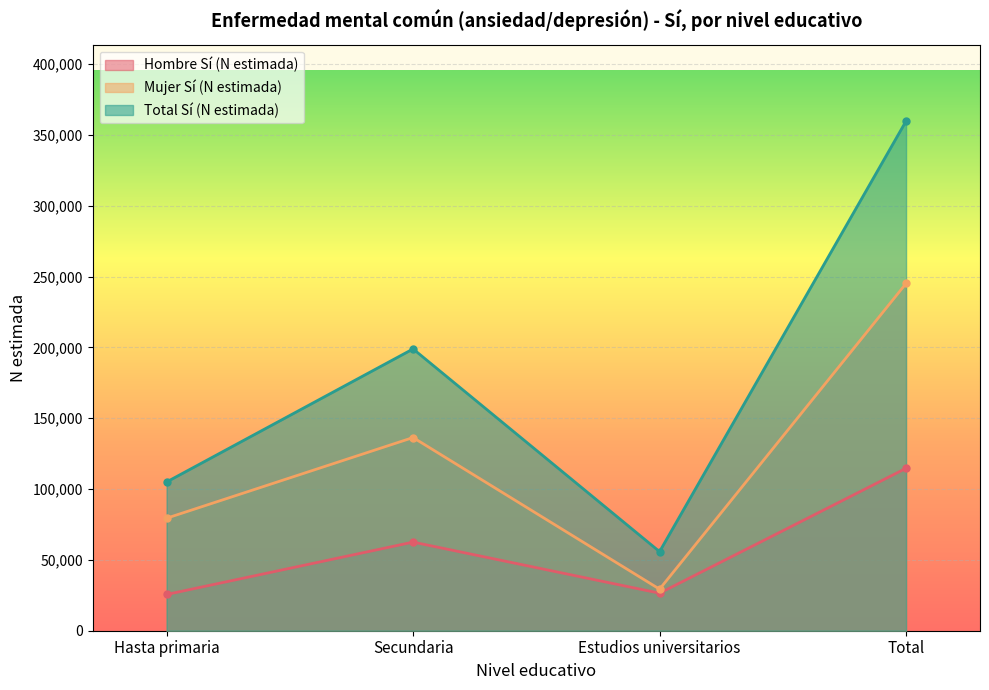

True or false: Mujer Sí (N estimada) and Total Sí (N estimada) intersect in this chart.

False